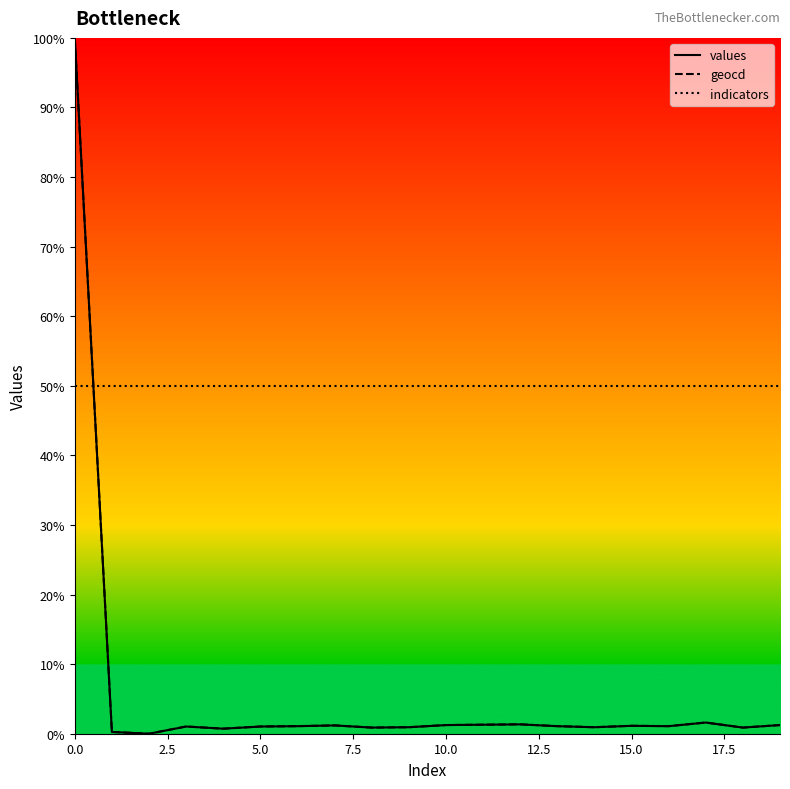

How many times do indicators and geocd cross each other?

1